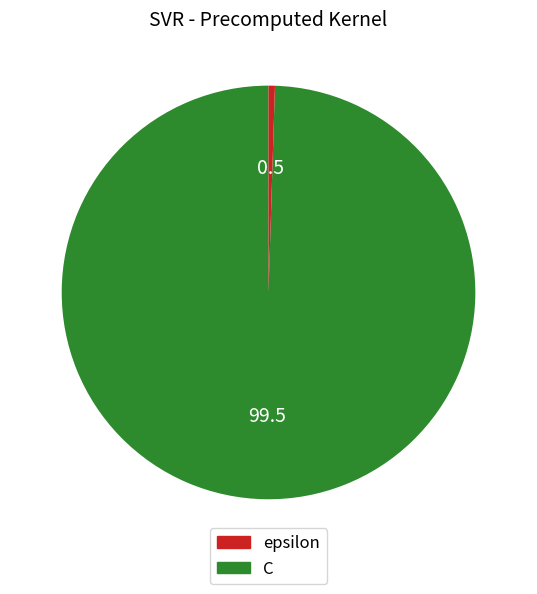

Does any single category account for the majority?

Yes